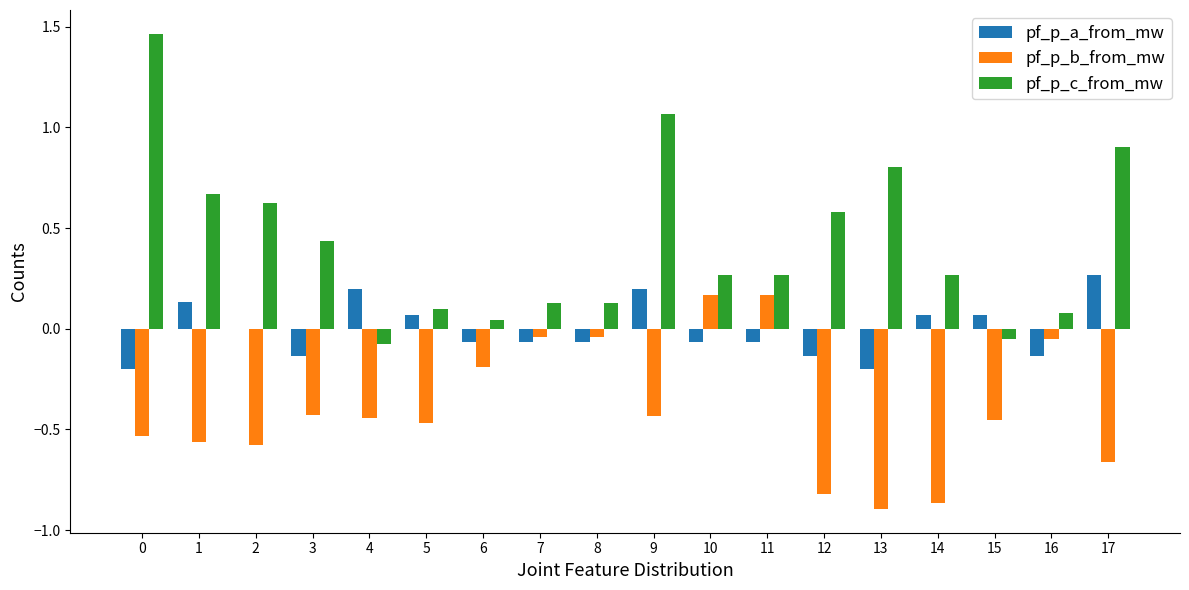

What is the sum of the pf_p_c_from_mw values at 0 and 3?

1.9